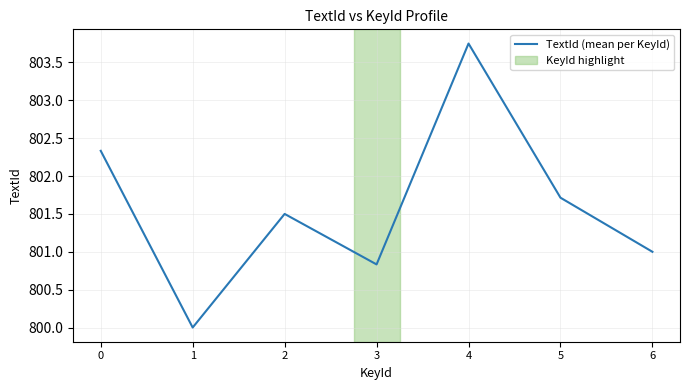

Count the number of categories in the chart.

7